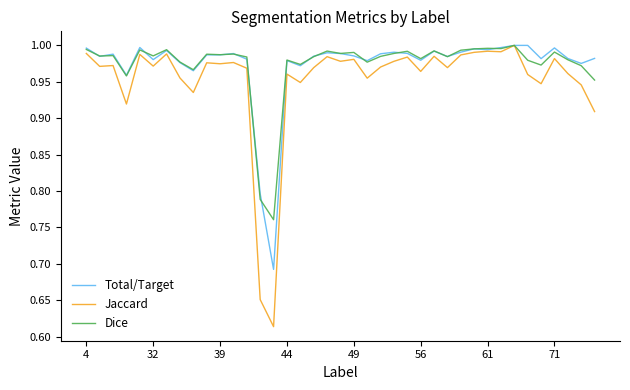

Which series has the largest range (max minus min)?

Jaccard